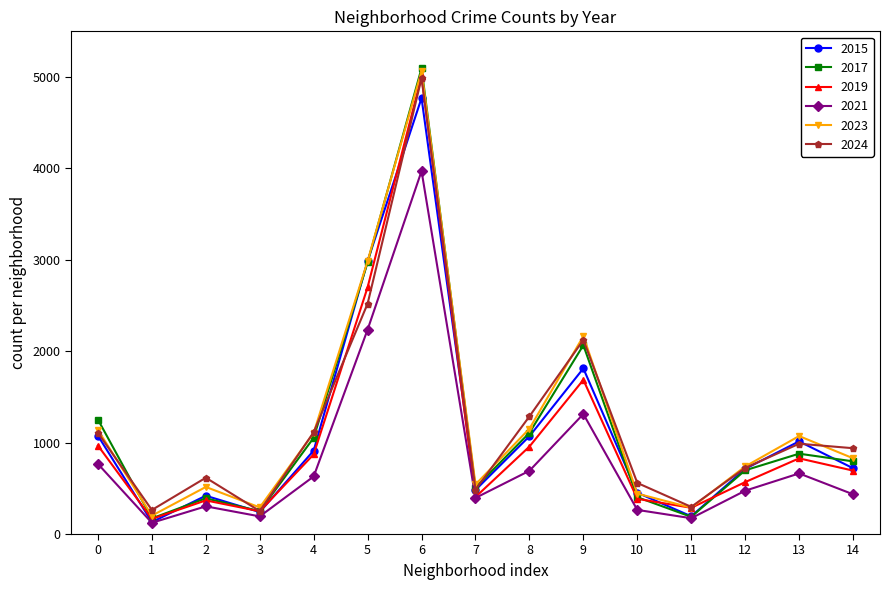

What is the average value of the 2019 series?

1076